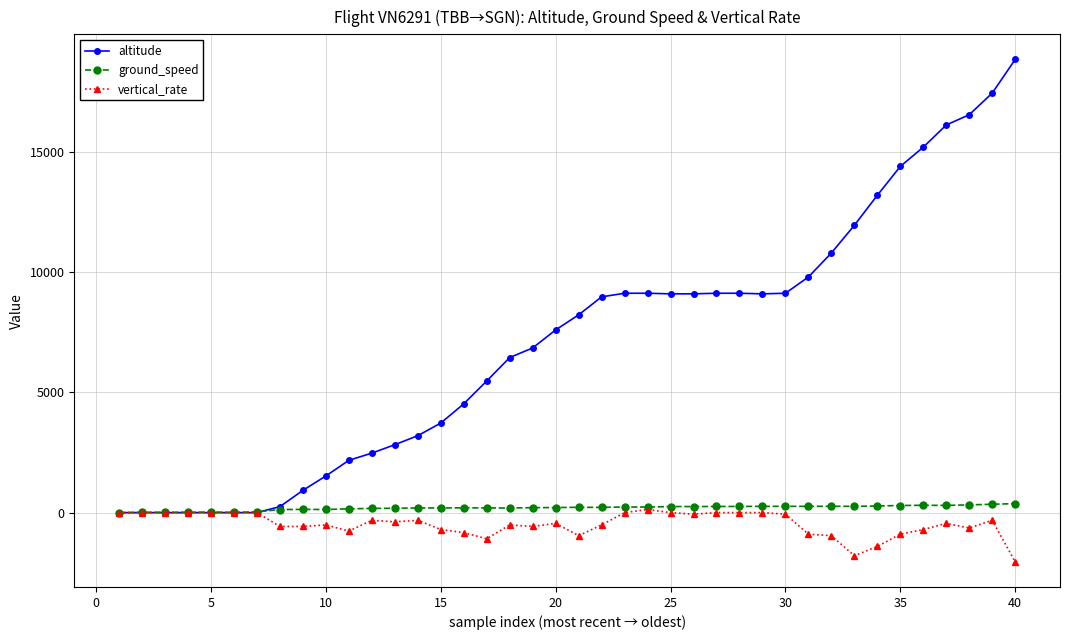

True or false: vertical_rate has more than 0 points higher than both neighbors.

True